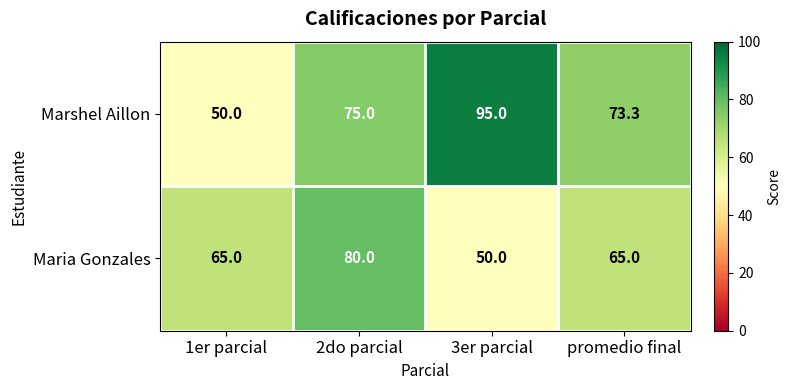

Rank the series by their average value, from lowest to highest.

Maria Gonzales, Marshel Aillon